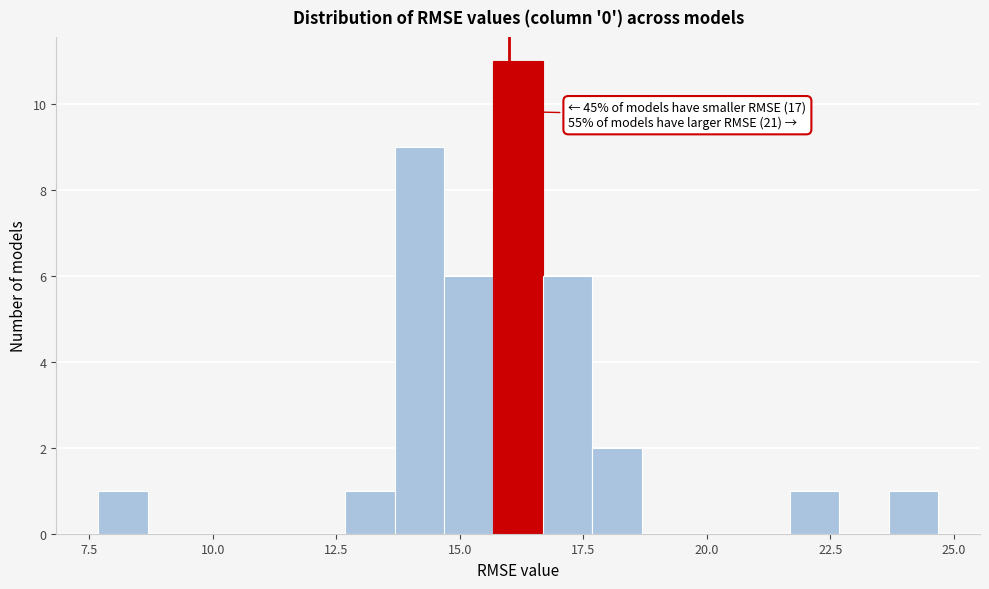

Around what value on the x-axis is the tallest bar? Give the approximate position of its centre, as read against the axis.

16.0